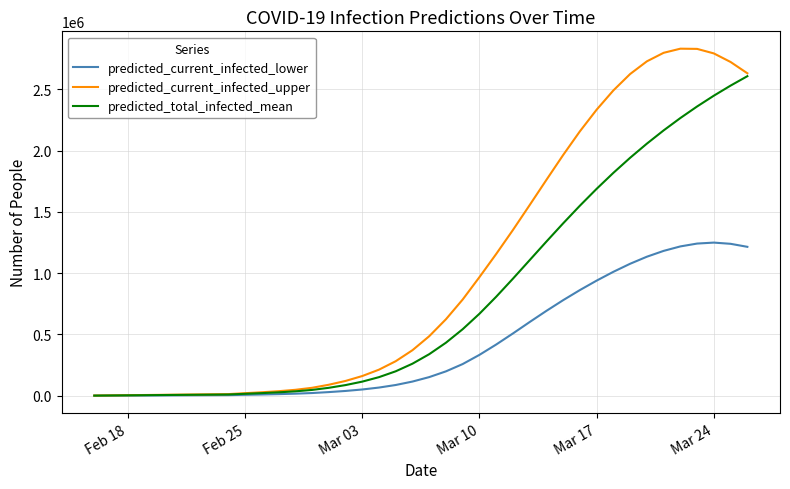

What is the maximum value shown in the chart?

2830813